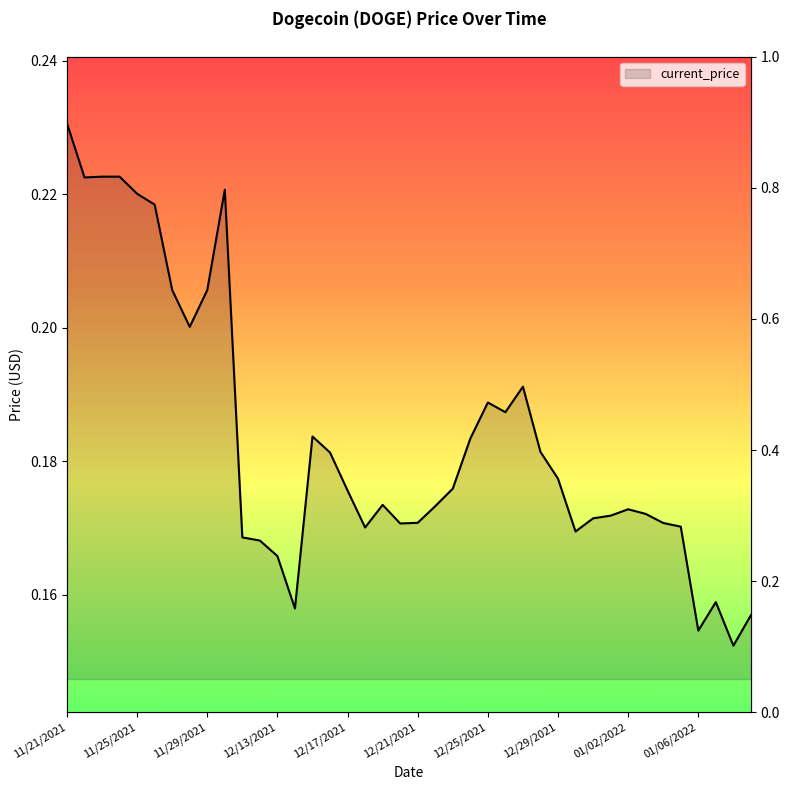

How many series are shown in this chart?

1